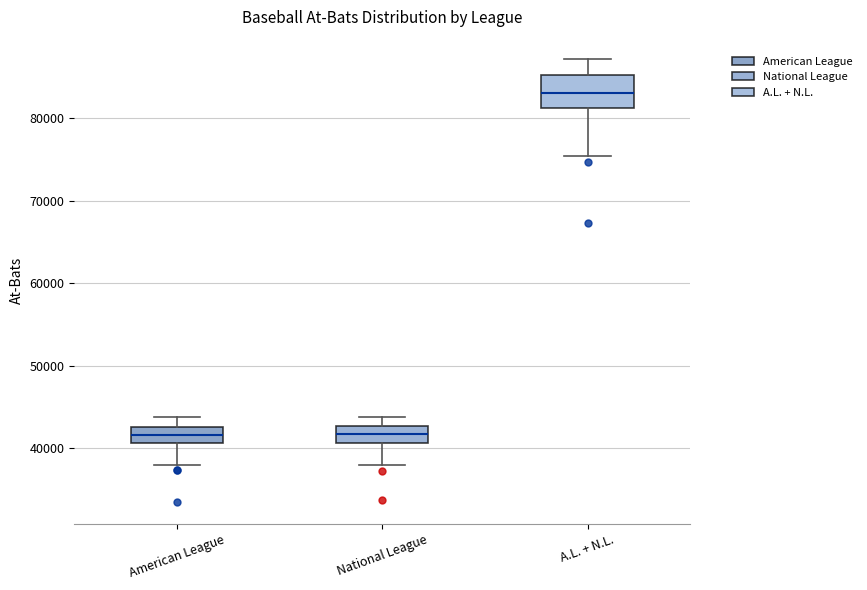

Reading left to right, transcribe this box plot: for each box, give where its median line is, the range the box spans, and where its two whiskers end, as read against the y-axis. The values are not printed on the chart, so give them approximately, as read against the axis.

American League: median 42000, box 41000 to 43000, whiskers 38000 to 44000
National League: median 42000, box 41000 to 43000, whiskers 38000 to 44000
A.L. + N.L.: median 83000, box 81000 to 85000, whiskers 75000 to 87000